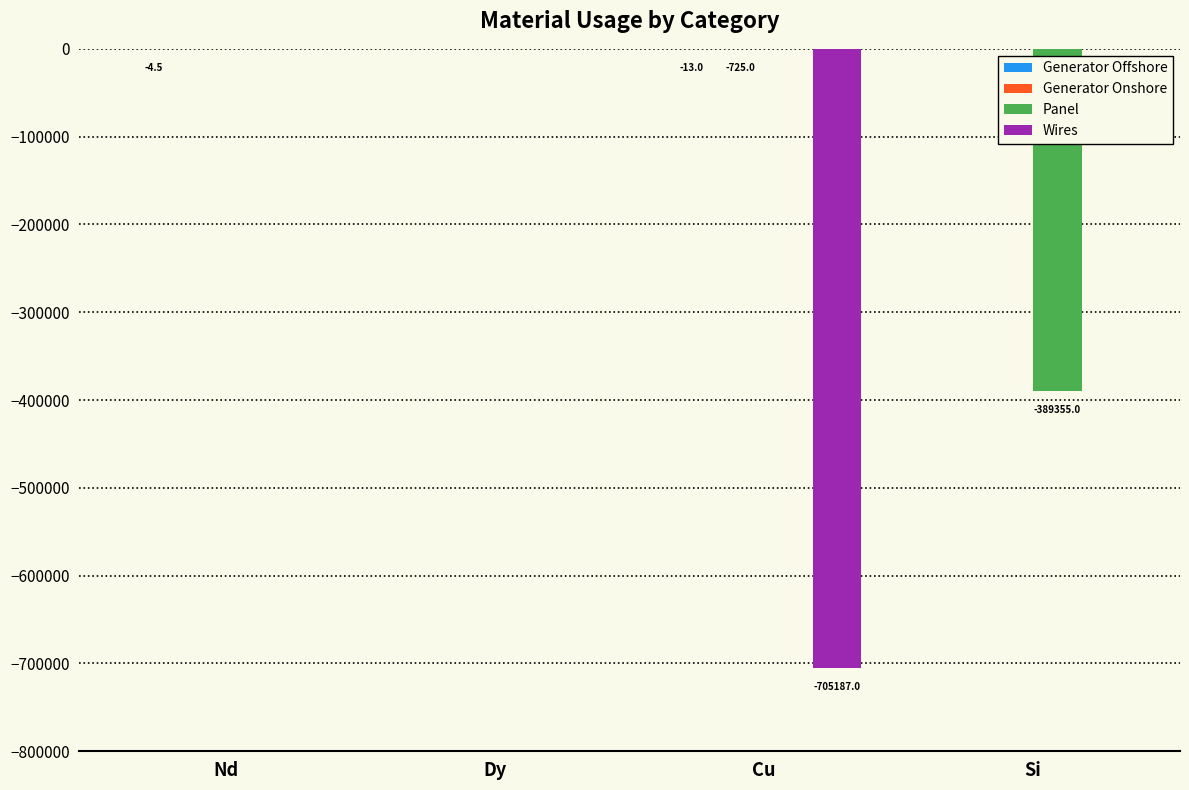

What is the sum of all Panel values?

-389355.0